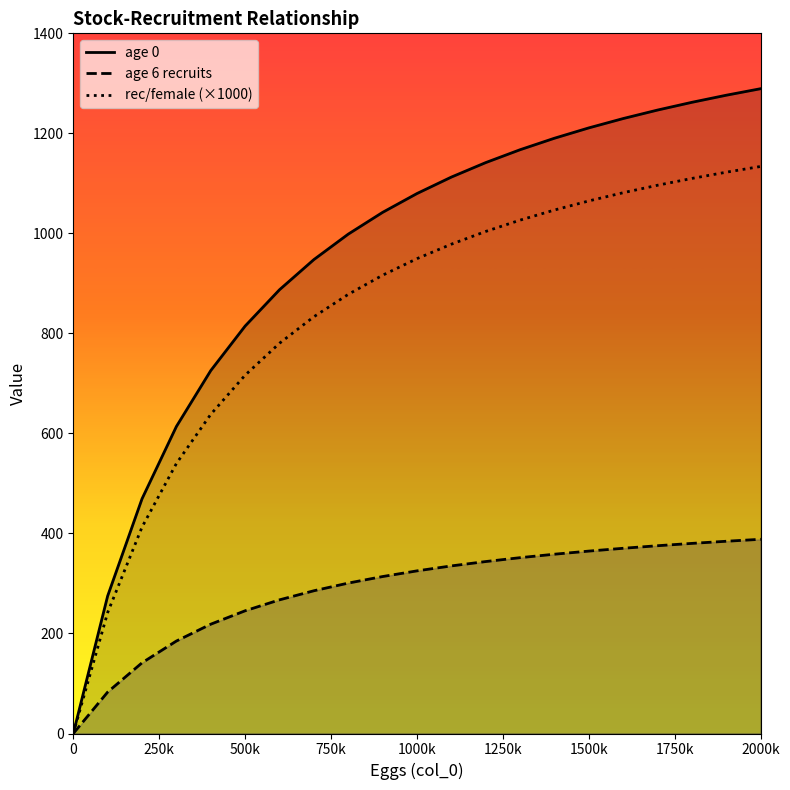

Which series has the largest range (max minus min)?

age 0